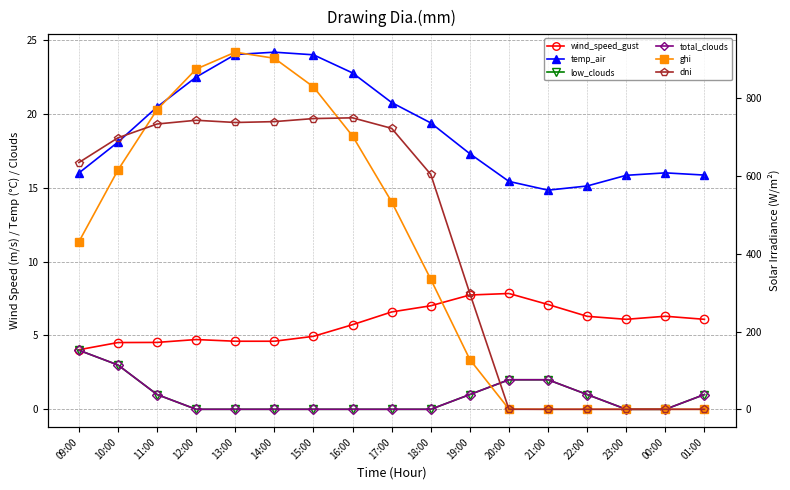

Reading right to left, transcribe all the data shown in this chart.

wind_speed_gust: 01:00=6.1	00:00=6.3	23:00=6.1	22:00=6.3	21:00=7.1	20:00=7.8	19:00=7.7	18:00=7.0	17:00=6.6	16:00=5.7	15:00=4.9	14:00=4.6	13:00=4.6	12:00=4.7	11:00=4.5	10:00=4.5	09:00=4.0
temp_air: 01:00=15.9	00:00=16.0	23:00=15.8	22:00=15.1	21:00=14.8	20:00=15.4	19:00=17.3	18:00=19.4	17:00=20.8	16:00=22.8	15:00=24.0	14:00=24.2	13:00=24.0	12:00=22.5	11:00=20.5	10:00=18.1	09:00=16.0
low_clouds: 01:00=1.0	00:00=0.0	23:00=0.0	22:00=1.0	21:00=2.0	20:00=2.0	19:00=1.0	18:00=0.0	17:00=0.0	16:00=0.0	15:00=0.0	14:00=0.0	13:00=0.0	12:00=0.0	11:00=1.0	10:00=3.0	09:00=4.0
total_clouds: 01:00=1.0	00:00=0.0	23:00=0.0	22:00=1.0	21:00=2.0	20:00=2.0	19:00=1.0	18:00=0.0	17:00=0.0	16:00=0.0	15:00=0.0	14:00=0.0	13:00=0.0	12:00=0.0	11:00=1.0	10:00=3.0	09:00=4.0
ghi: 01:00=0.0	00:00=0.0	23:00=0.0	22:00=0.0	21:00=0.0	20:00=0.6	19:00=127.9	18:00=334.4	17:00=533.3	16:00=702.6	15:00=828.9	14:00=902.5	13:00=918.1	12:00=874.7	11:00=770.3	10:00=615.1	09:00=430.6
dni: 01:00=0.0	00:00=0.0	23:00=0.0	22:00=0.0	21:00=0.0	20:00=0.0	19:00=297.9	18:00=604.0	17:00=722.3	16:00=749.3	15:00=747.4	14:00=739.6	13:00=737.4	12:00=743.1	11:00=733.5	10:00=698.0	09:00=634.4